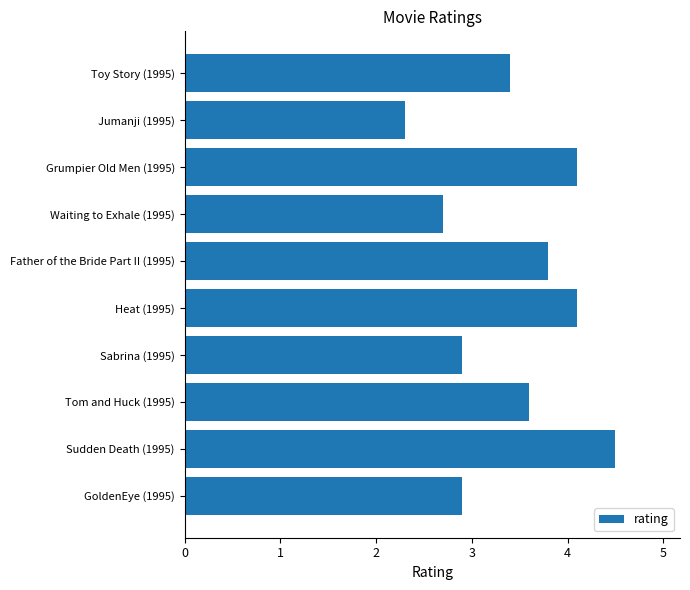

What is the change in value from Toy Story (1995) to Tom and Huck (1995)?

+0.2